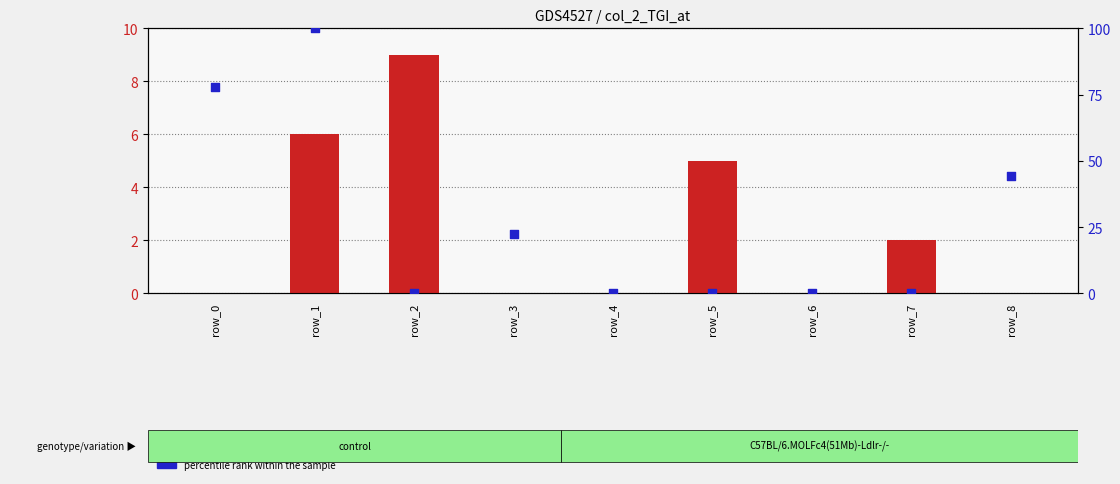

Is the value of percentile rank within the sample at row_5 greater than the value of count at row_5?

No